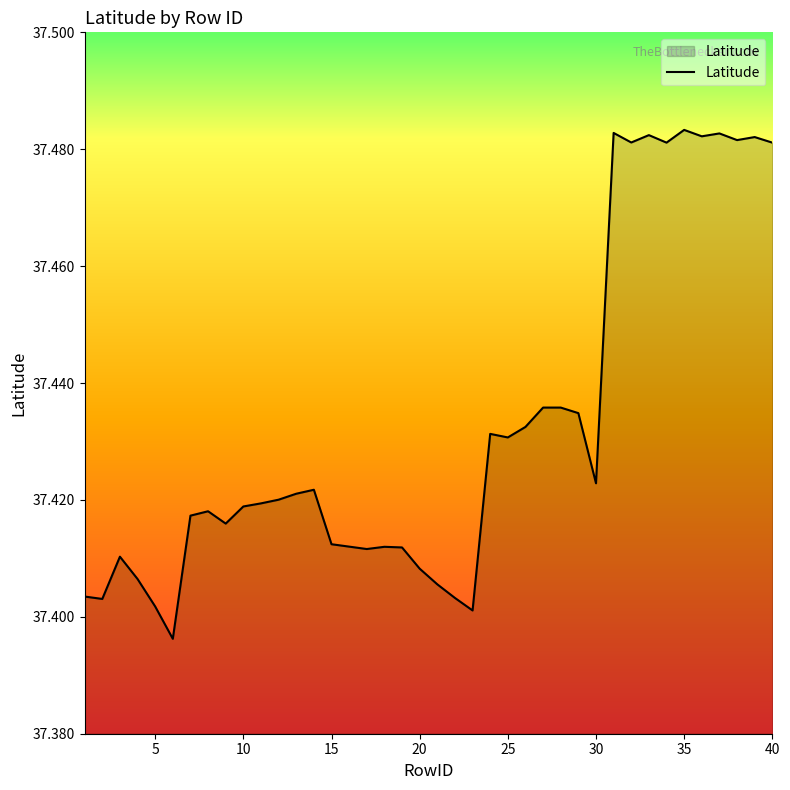

Reading left to right, what are all the values shown in this chart?

37.4	37.4	37.4	37.4	37.4	37.4	37.4	37.4	37.4	37.4	37.4	37.4	37.4	37.4	37.4	37.4	37.4	37.4	37.4	37.4	37.4	37.4	37.4	37.4	37.4	37.4	37.4	37.4	37.4	37.5	37.5	37.5	37.5	37.5	37.5	37.5	37.5	37.5	37.5